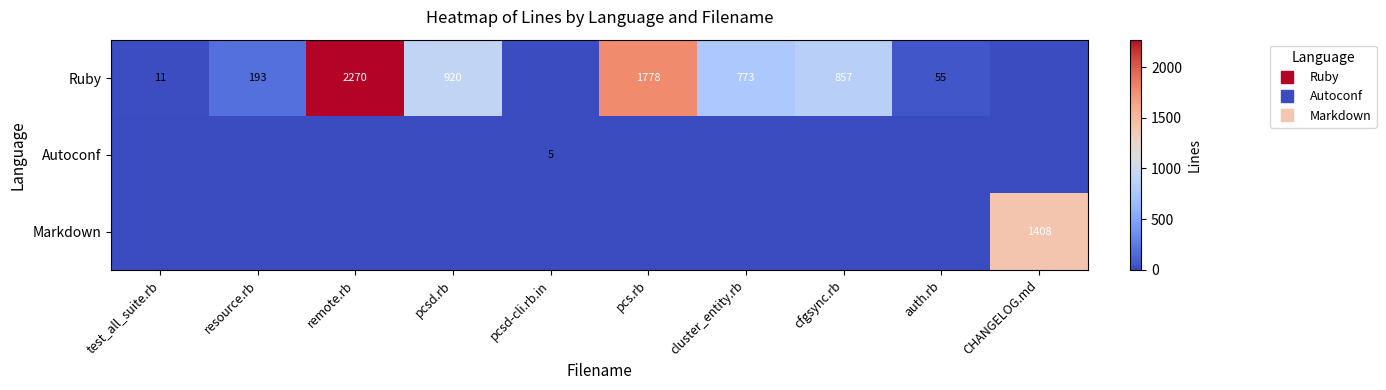

The Markdown series shows 876 at cfgsync.rb. True or false?

False